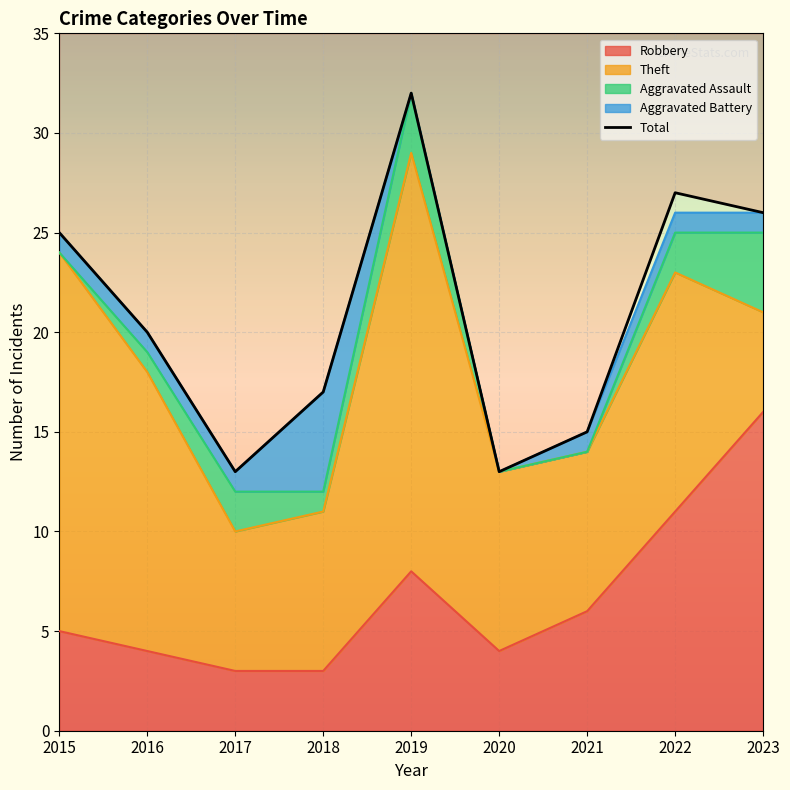

The value of Theft at 2019 is 21. True or false?

True